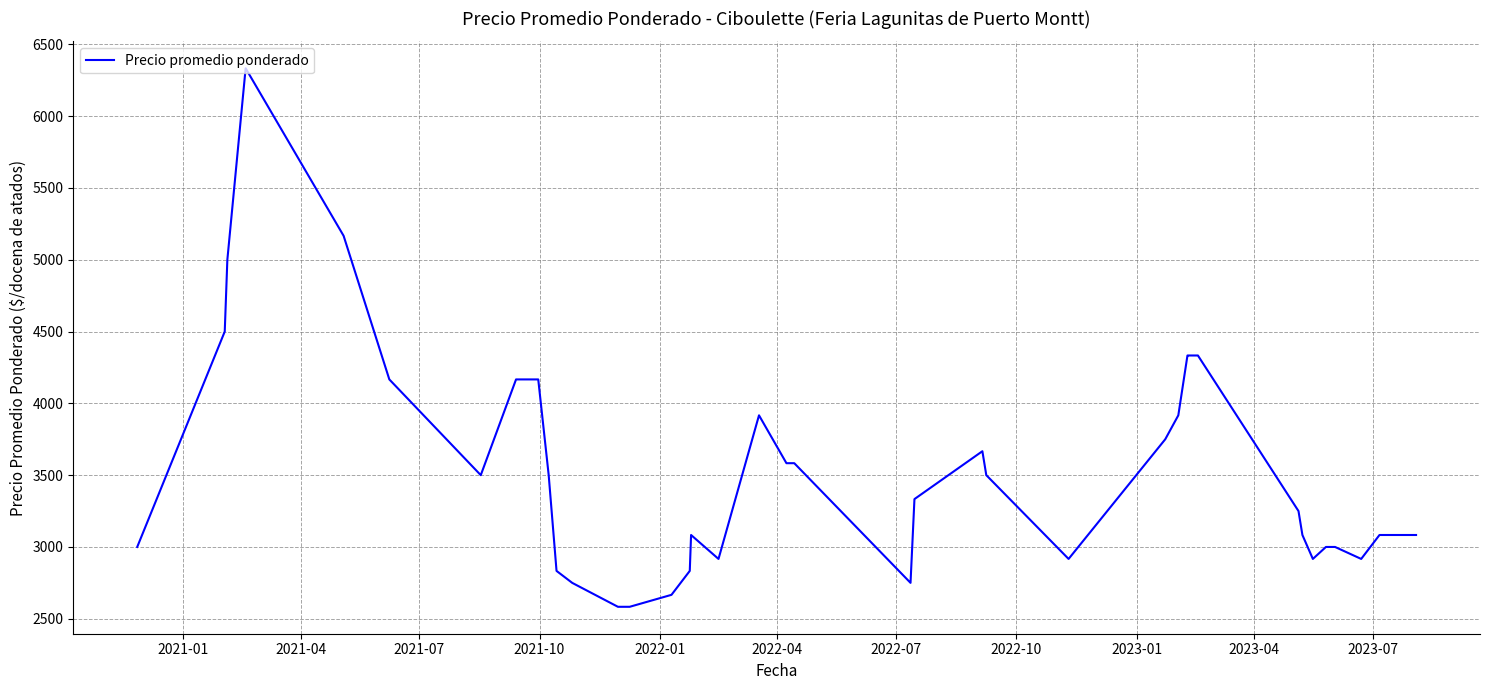

How many data points does each series have?

40